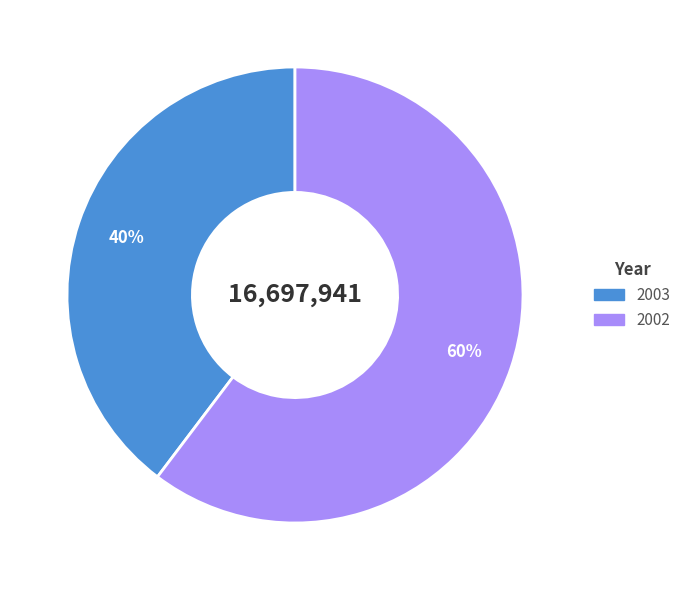

True or false: 2002 accounts for 49% of the total.

False